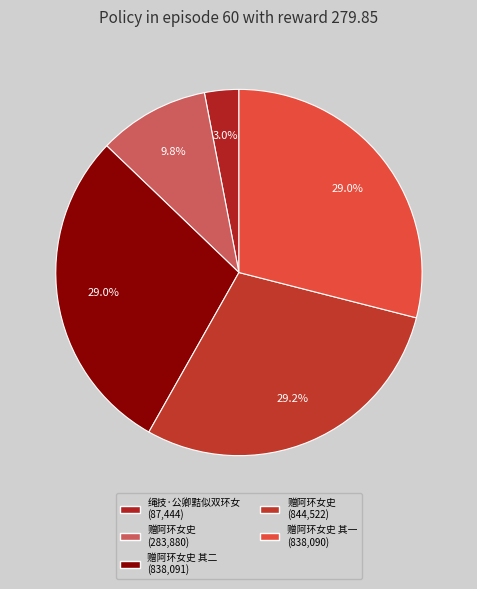

To the nearest percent, what is the average slice percentage?

20%